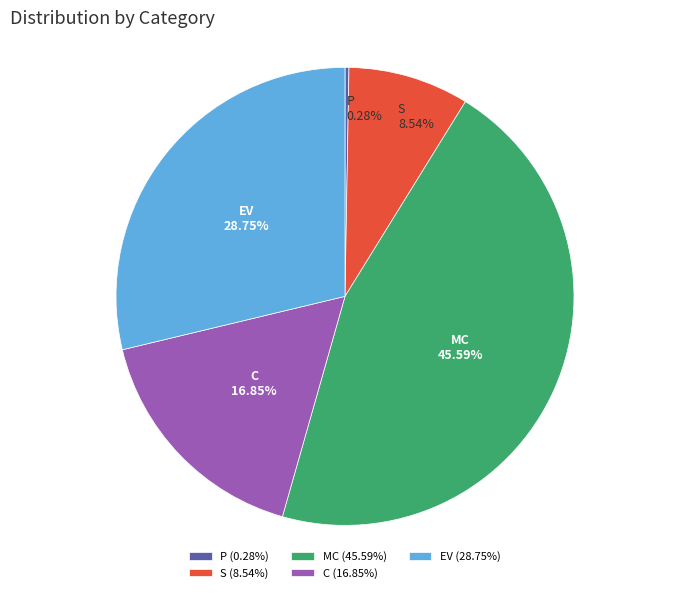

Does any single category account for the majority?

No